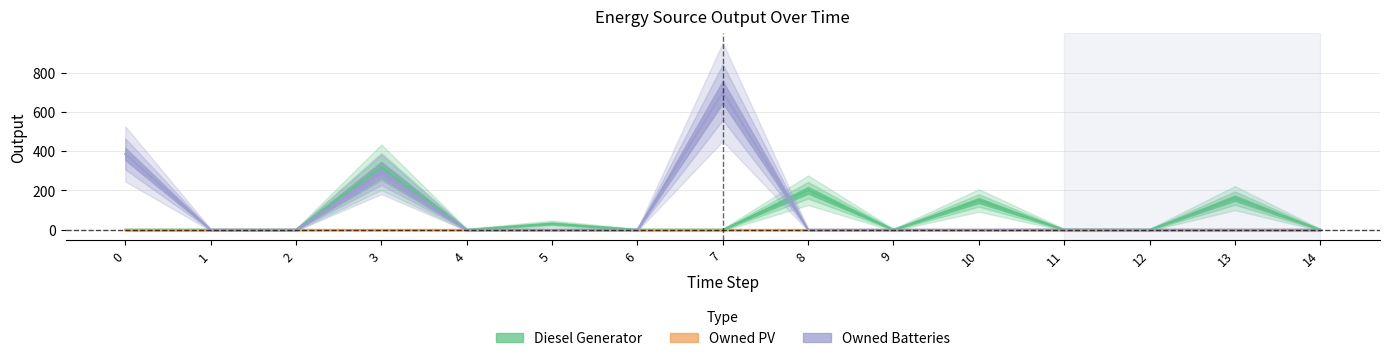

Which series has the largest range (max minus min)?

Owned Batteries